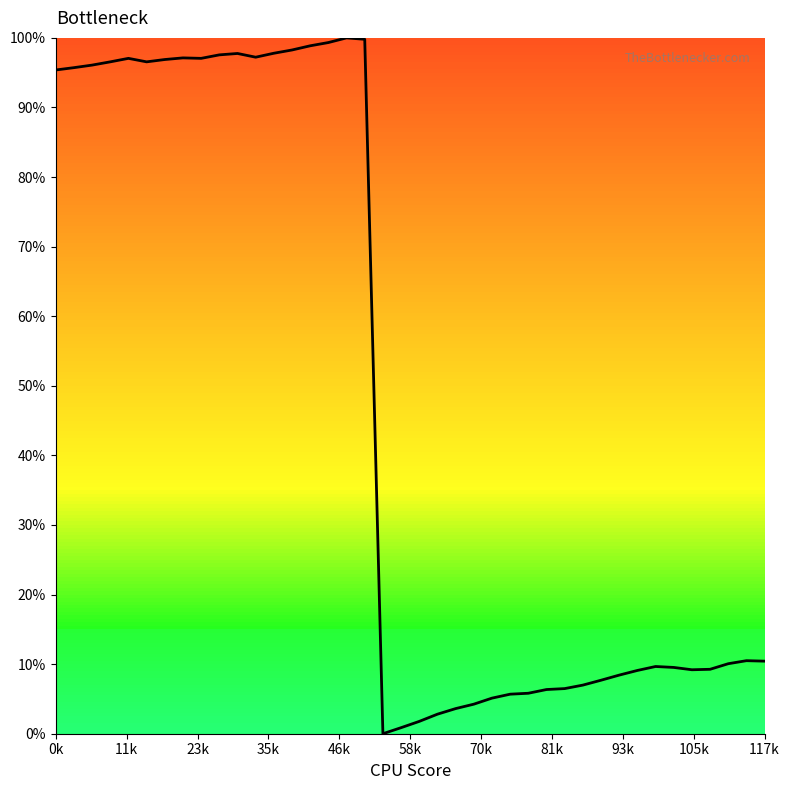

What is the difference between the maximum and minimum values?

100.0